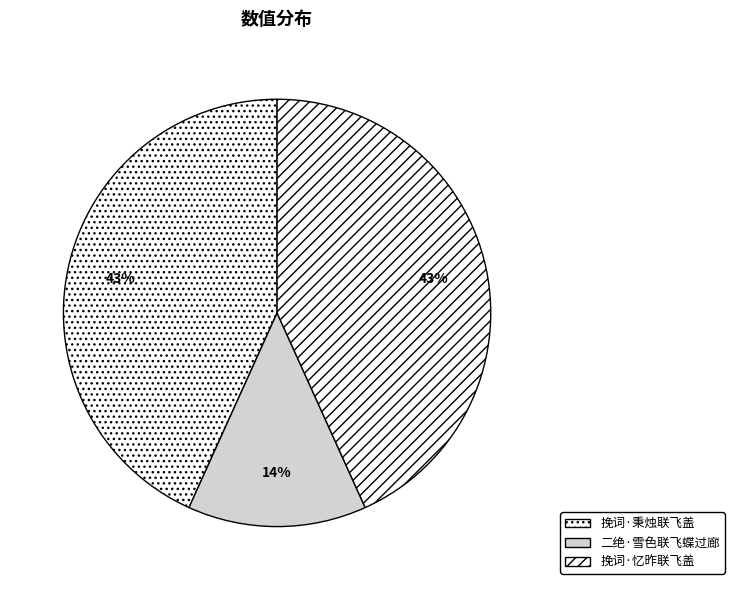

Does 挽词·忆昨联飞盖 represent more than half of the total?

No